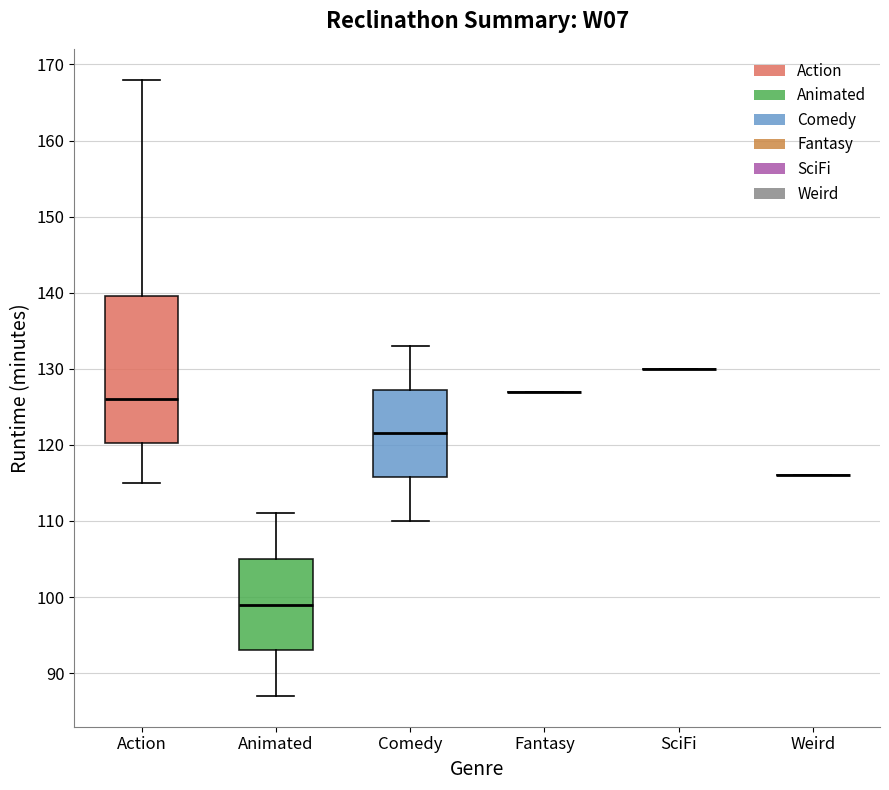

Which box is the tallest, from its lower edge to its upper edge?

Action